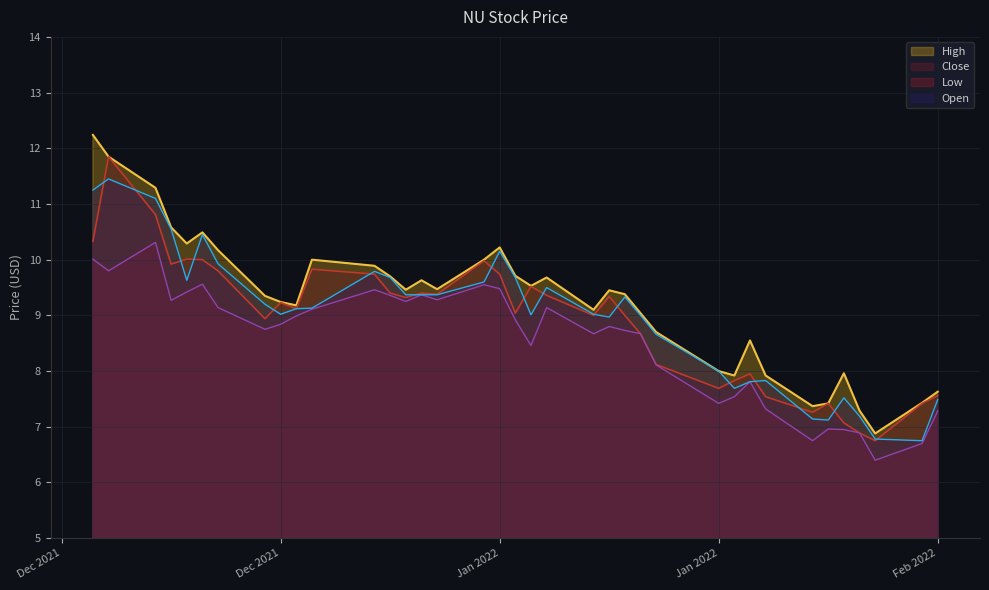

List the series in order of their peak value, highest first.

High, Close, Open, Low